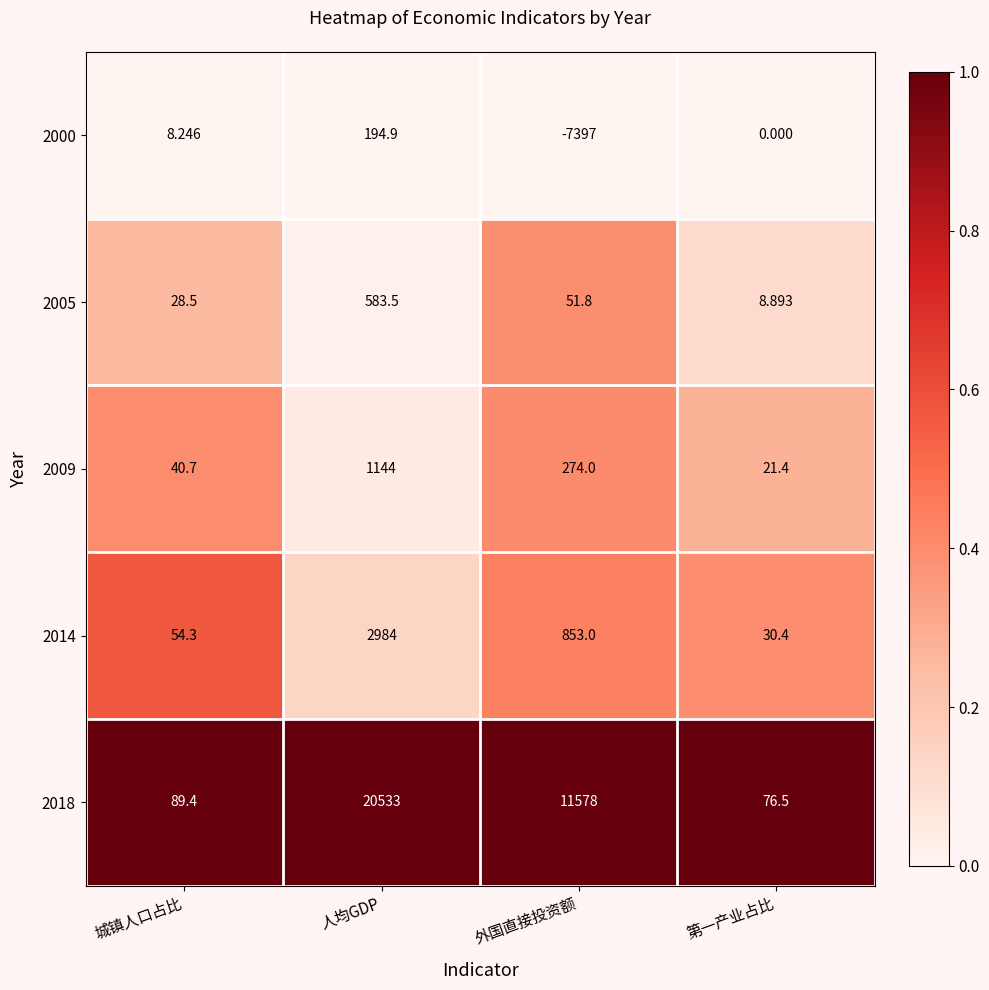

Rank the categories by 2009 value from lowest to highest.

第一产业占比, 城镇人口占比, 外国直接投资额, 人均GDP